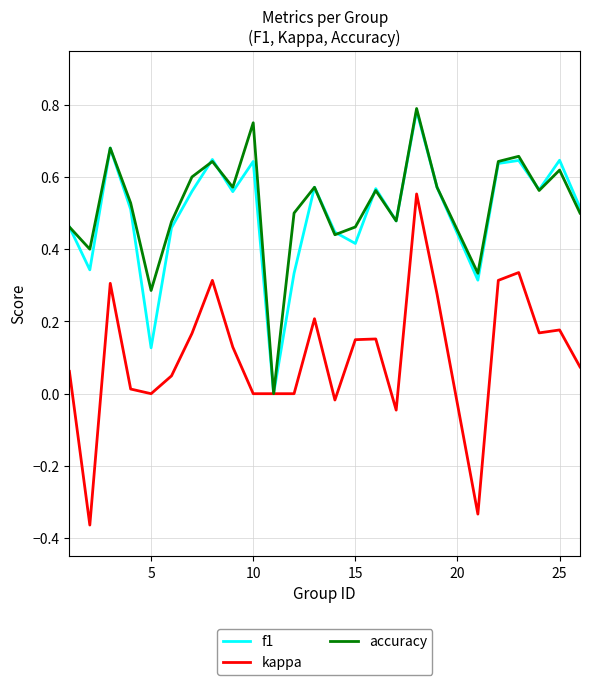

Which series has the widest spread of values?

kappa